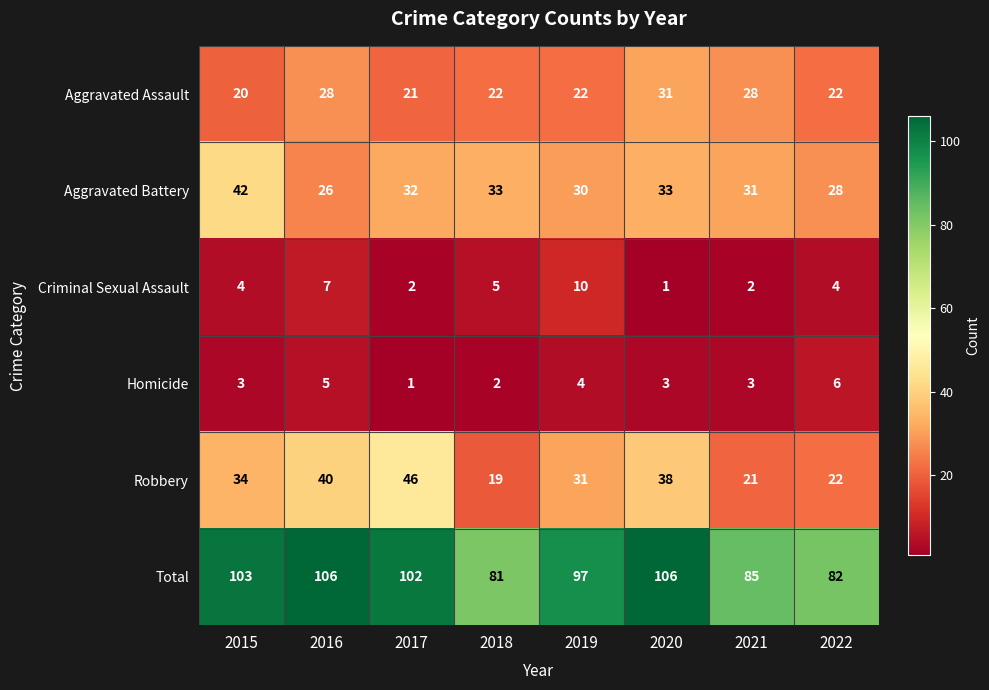

The value of Homicide at 2018 is 3. True or false?

False